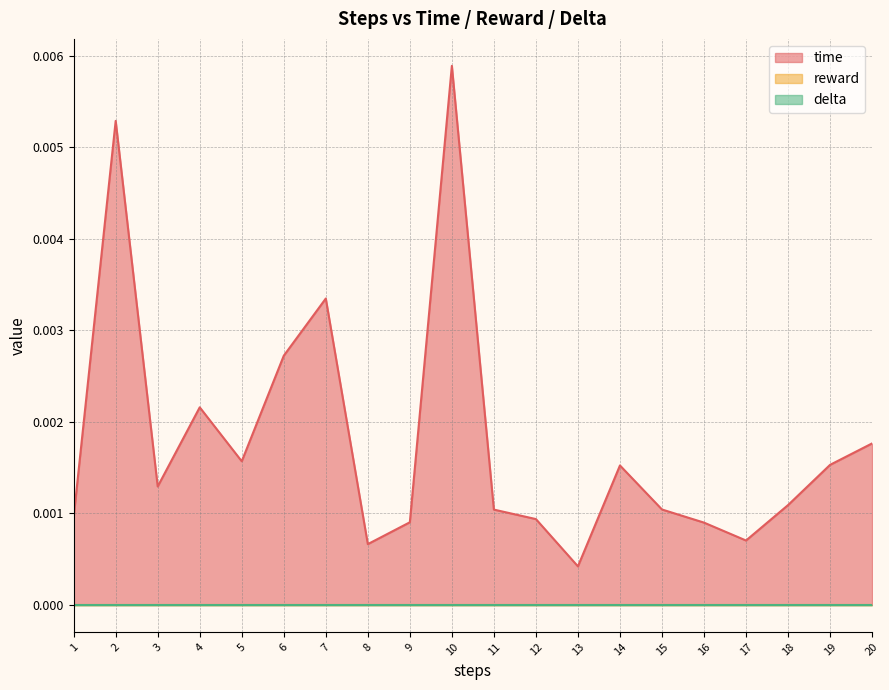

Rank the categories by reward value from lowest to highest.

1, 2, 3, 4, 5, 6, 7, 8, 9, 10, 11, 12, 13, 14, 15, 16, 17, 18, 19, 20